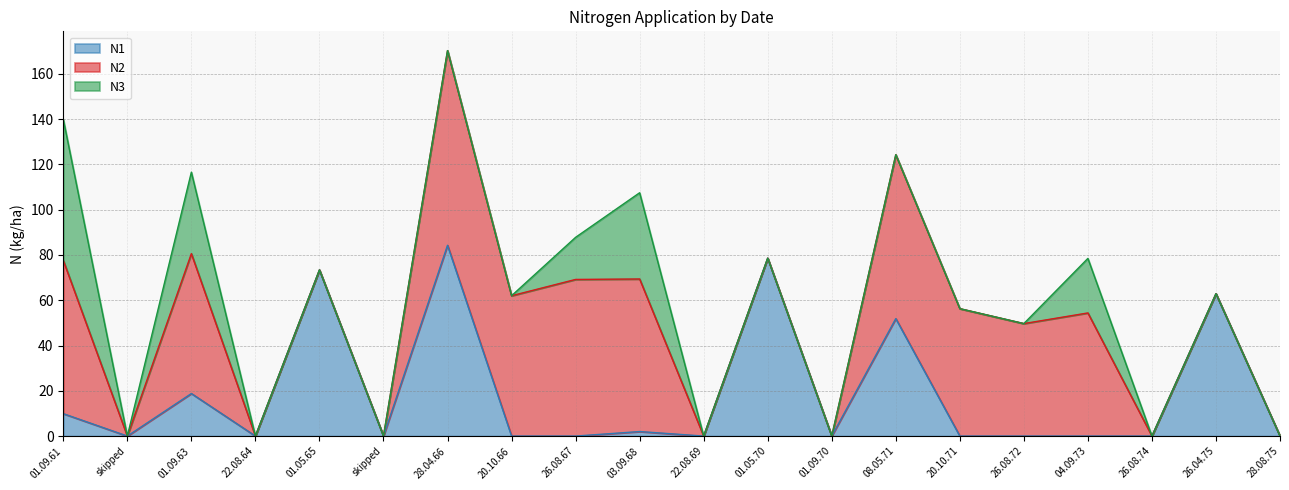

At which label does N2 first exceed 49?

01.09.61